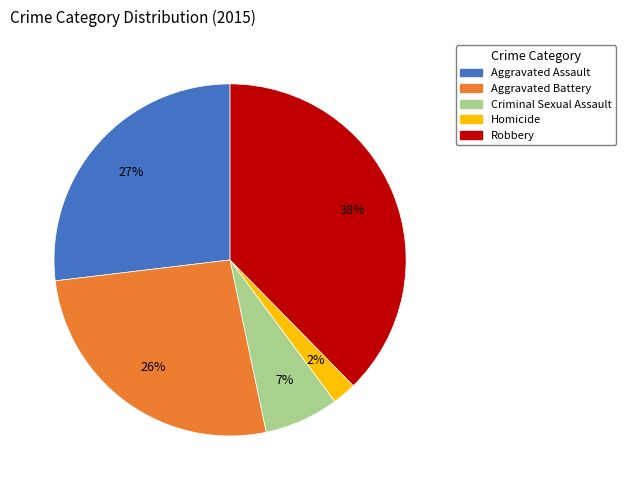

Does Aggravated Battery account for over 50% of the chart?

No